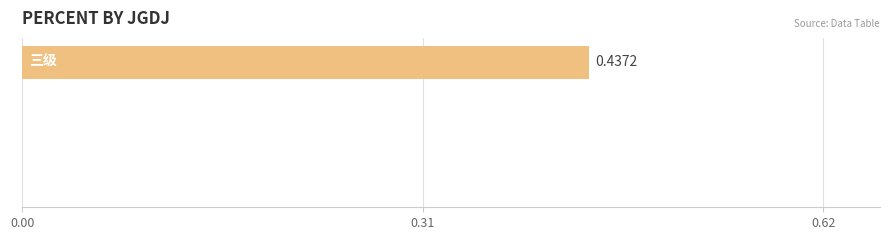

How many categories are shown in the chart?

3